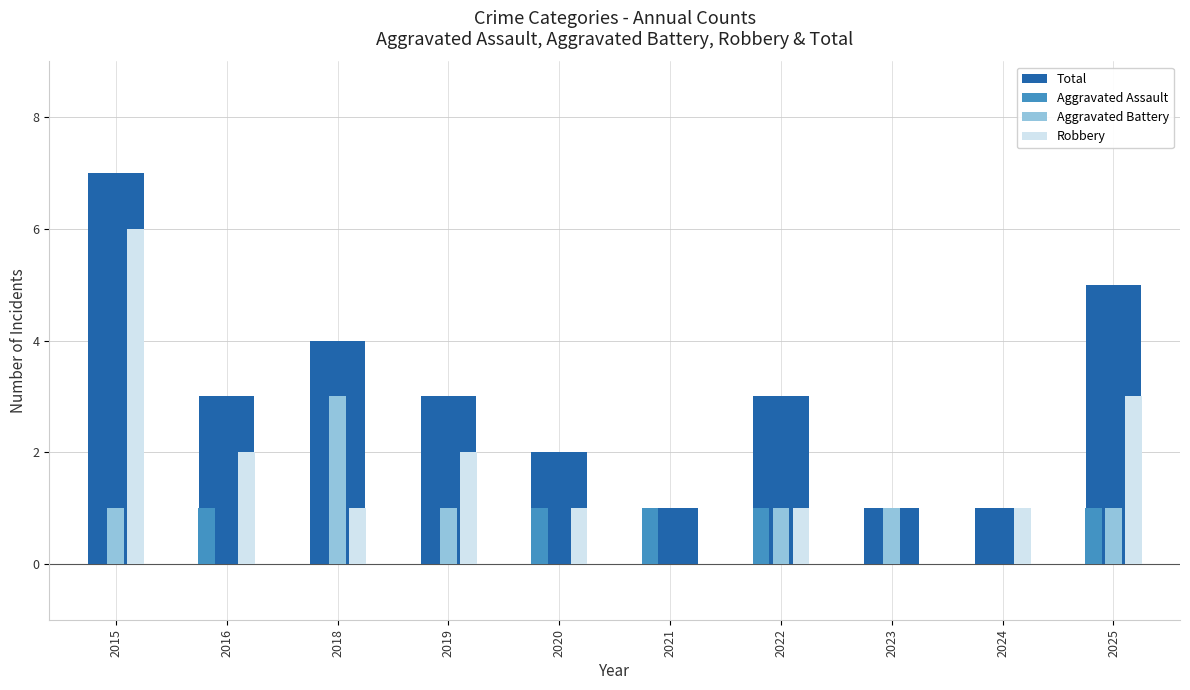

Where is Total nearest to the value 4?

2018